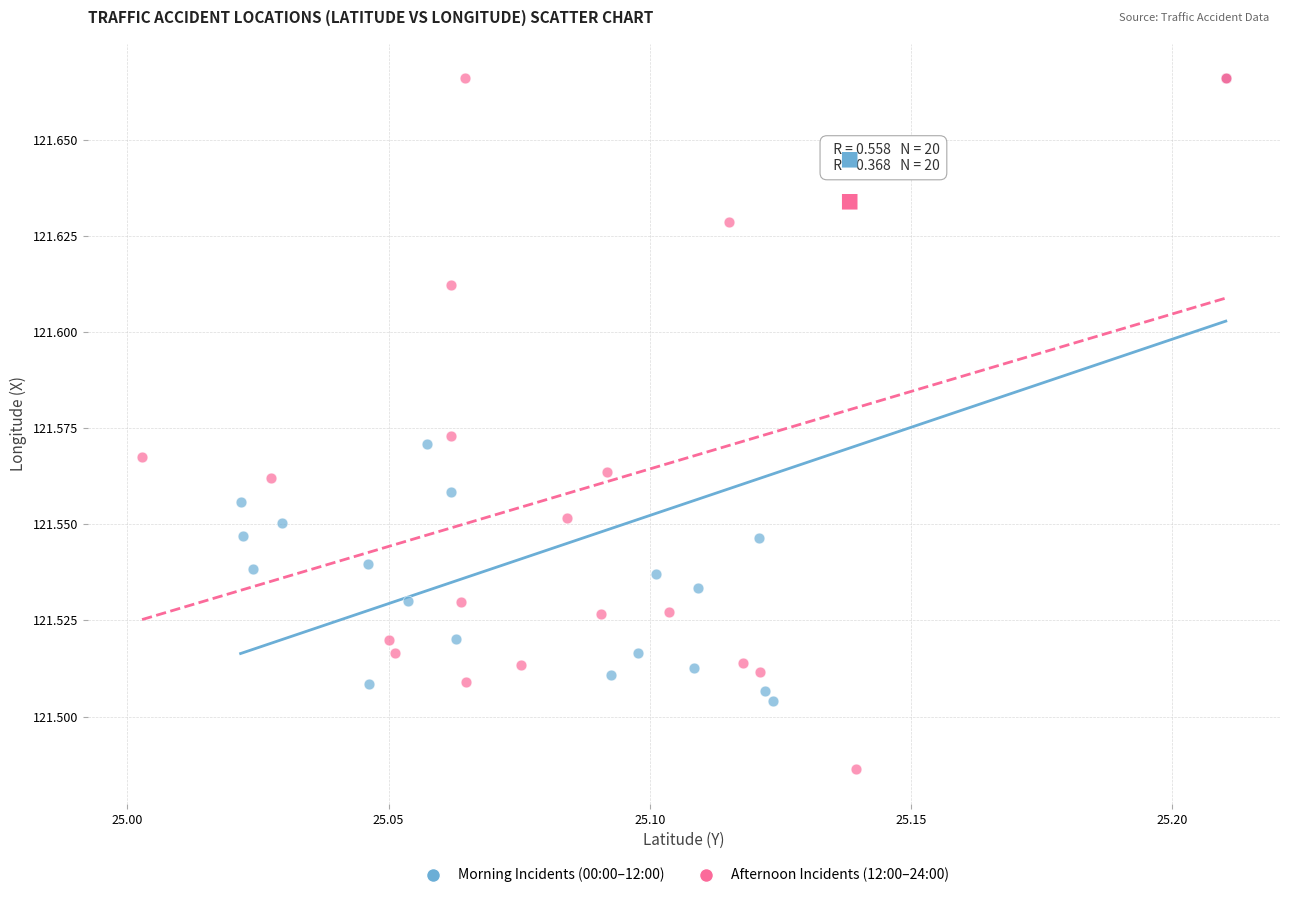

Which series has the largest Y range (max minus min)?

Afternoon Incidents (12:00–24:00)